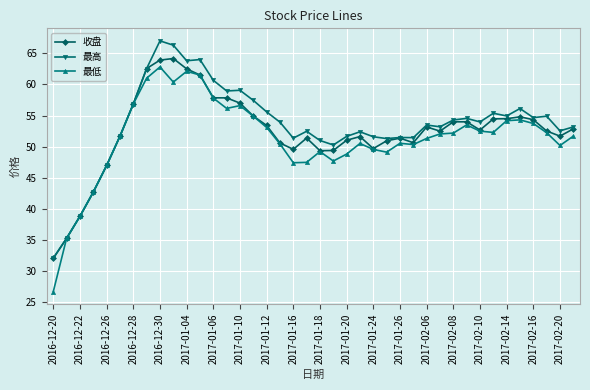

What is the average value of the 最高 series?

53.5